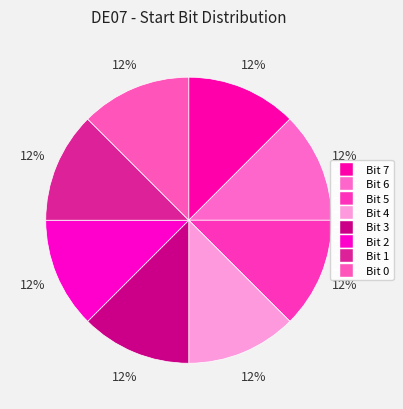

How many segments does this pie chart have?

8